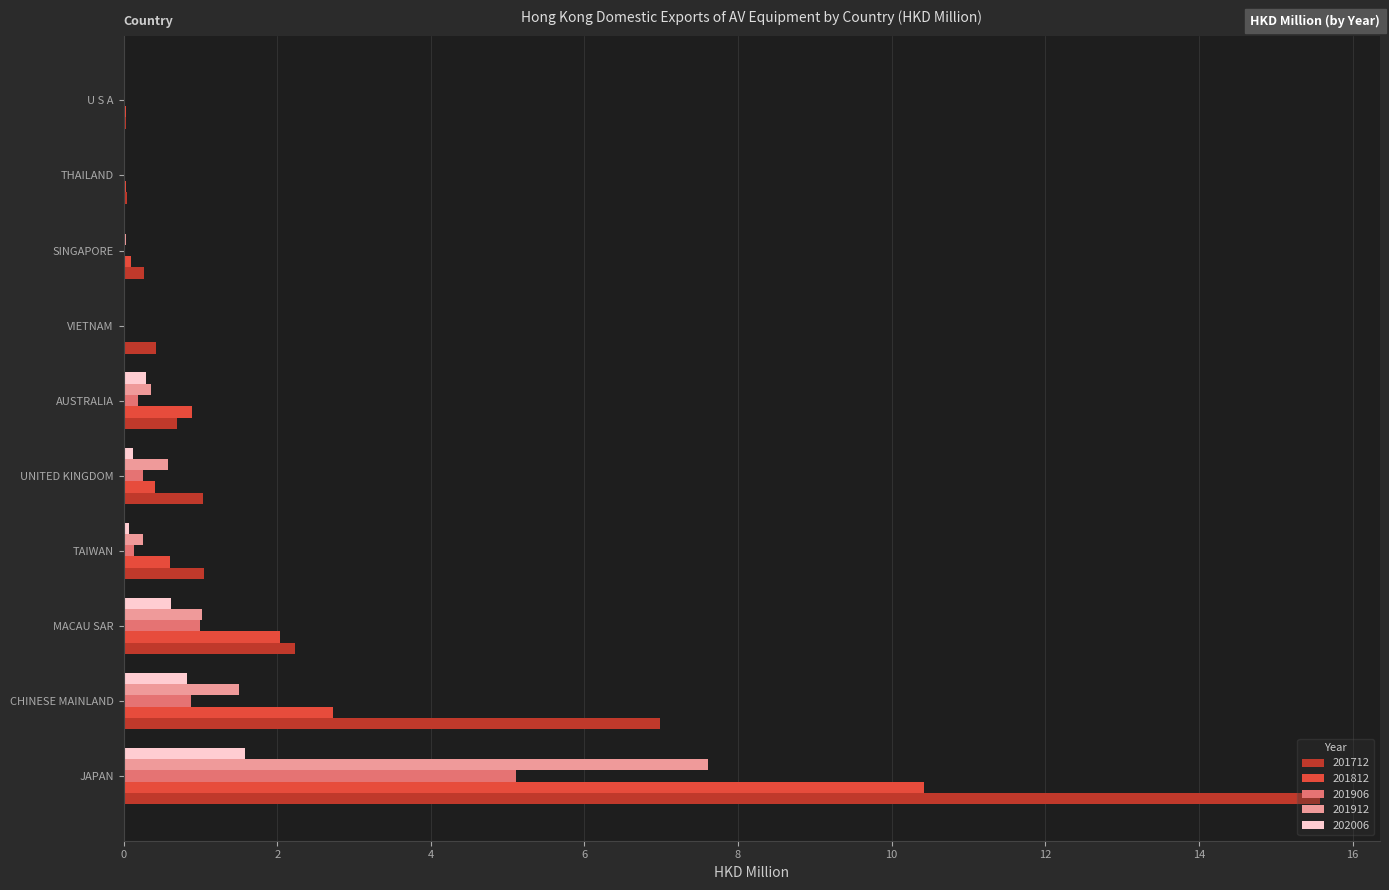

Which category has the highest value across all series?

JAPAN